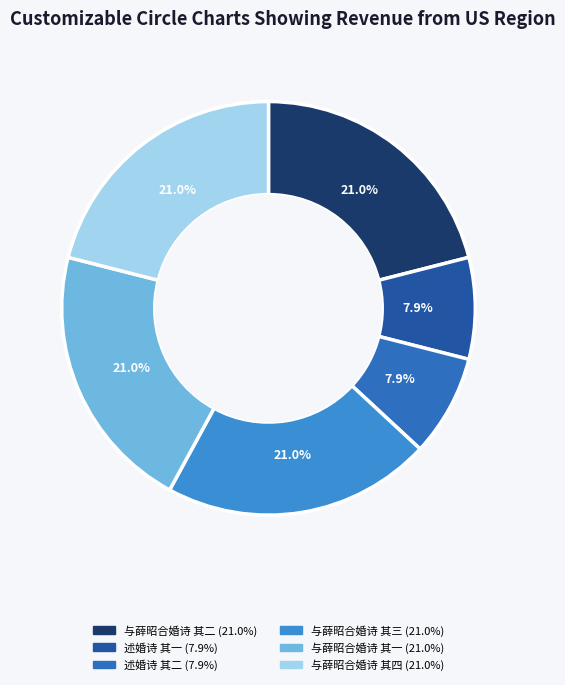

How many slices are in this pie chart?

6